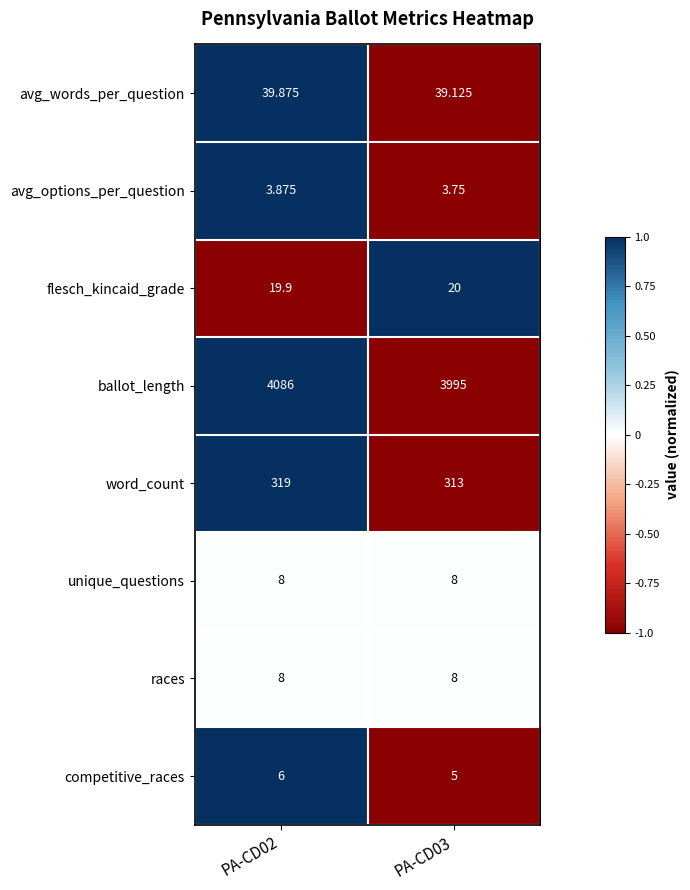

Which category has the lowest value across all series?

PA-CD03